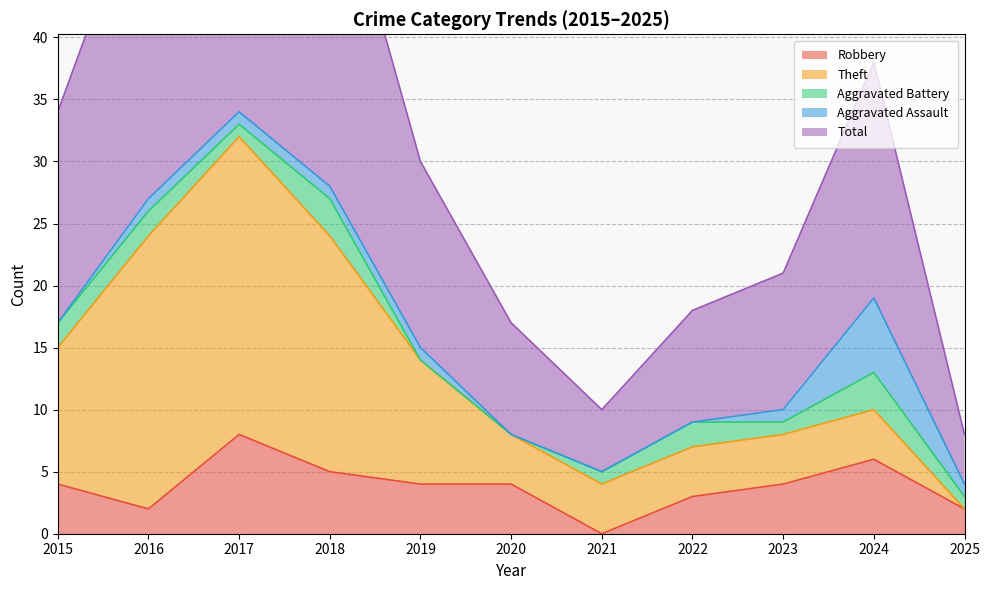

At 2023, list the series in order from smallest to largest.

Aggravated Battery, Aggravated Assault, Robbery, Theft, Total